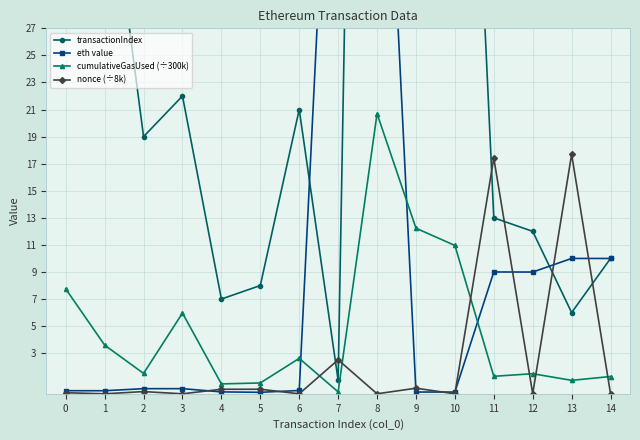

What is the average value of the nonce (÷8k) series?

2.6